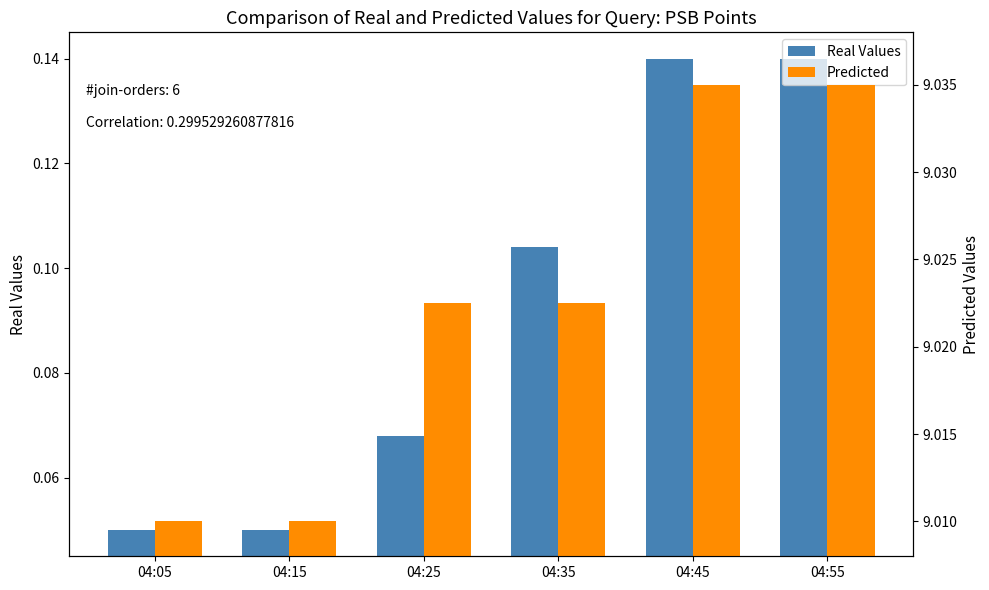

Is it true that Real Values equals 0.1 at 04:15?

True